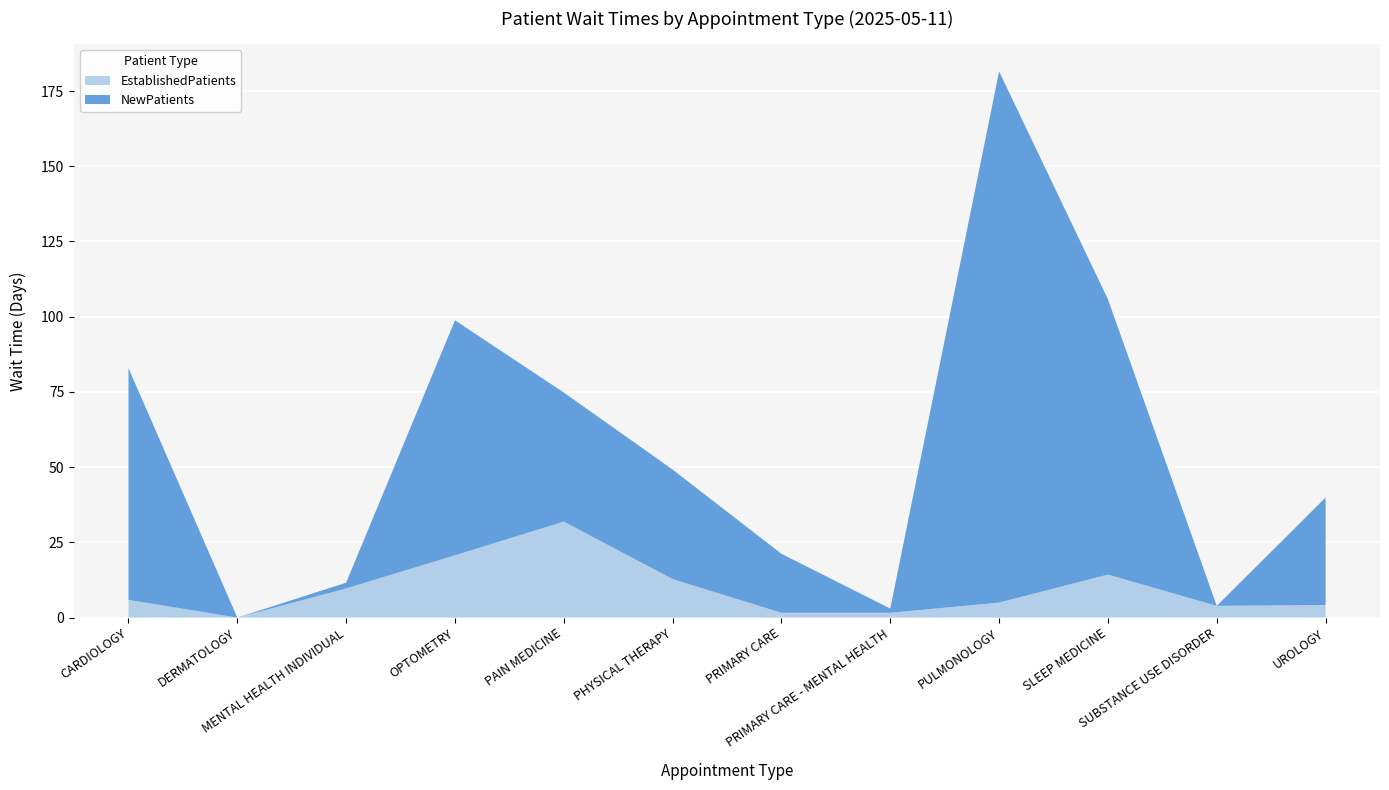

Reading left to right, list all the values displayed in this chart.

EstablishedPatients: 5.9	0.0	9.7	20.7	31.9	12.8	1.6	1.6	5.0	14.3	3.9	4.2
NewPatients: 77.0	0.0	1.9	78.1	42.9	36.4	19.6	1.4	176.5	91.5	0.0	35.7